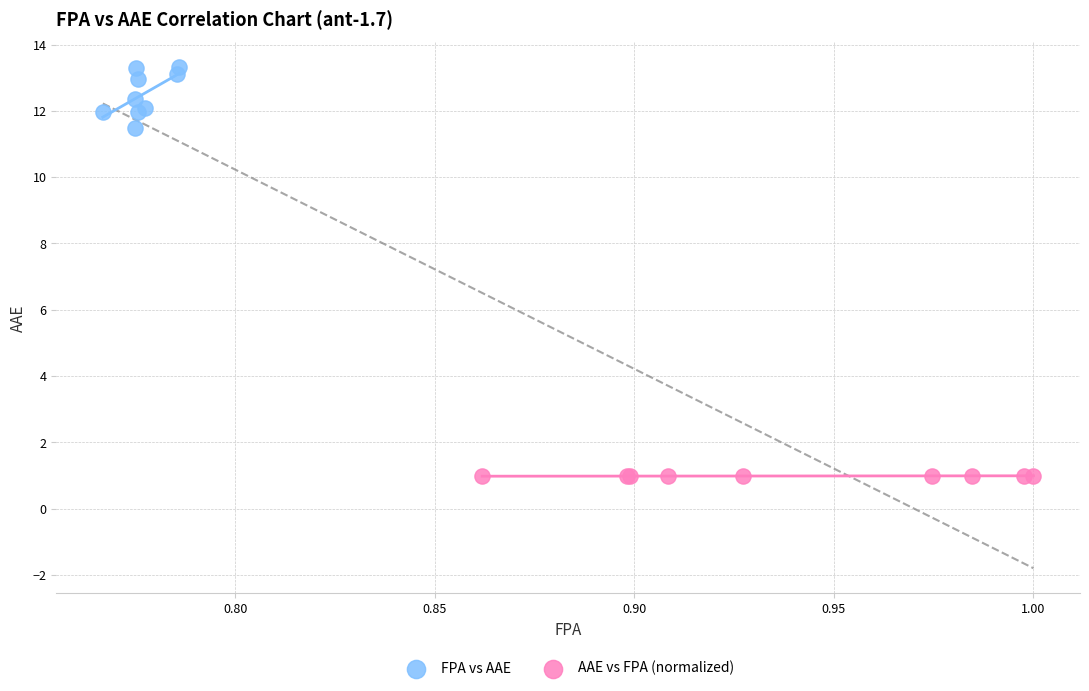

Which series contains the highest Y value?

FPA vs AAE